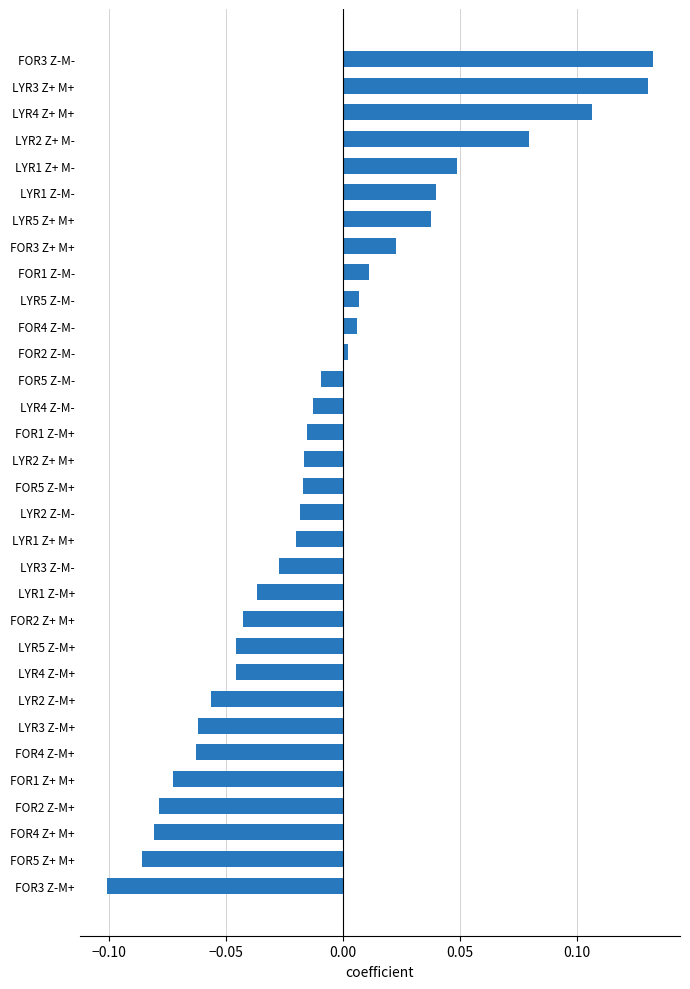

Which label corresponds to the smallest value in the chart?

FOR3 Z-M+